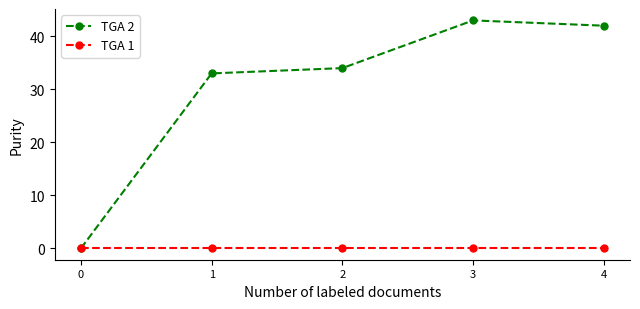

True or false: TGA 1 has more than 2 interior local peaks.

False